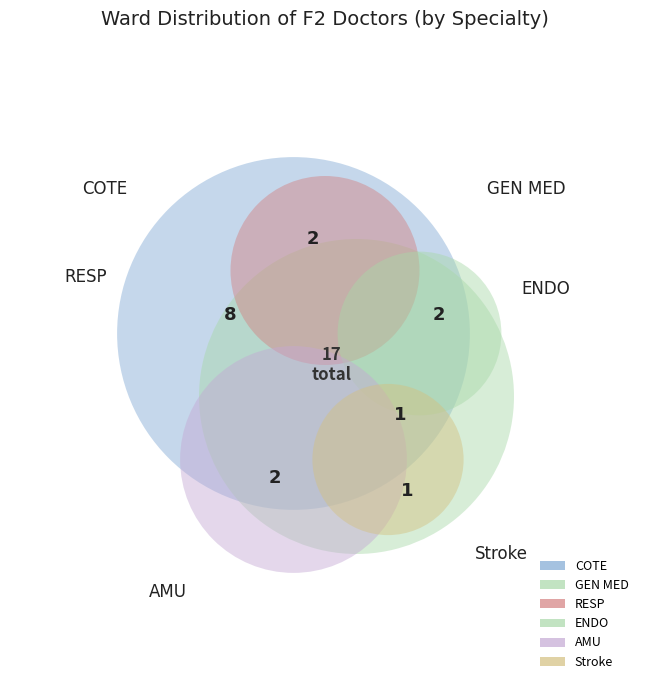

How many slices are in this pie chart?

6